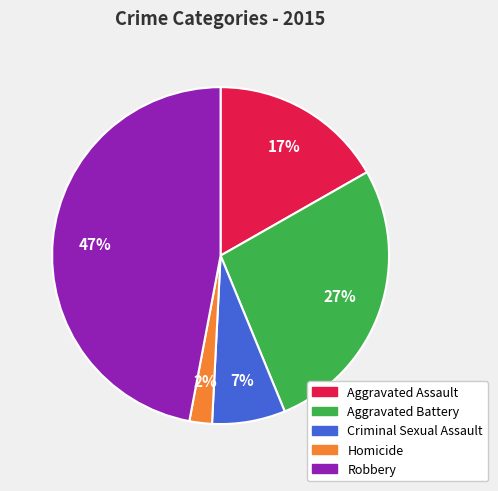

How many segments does this pie chart have?

5